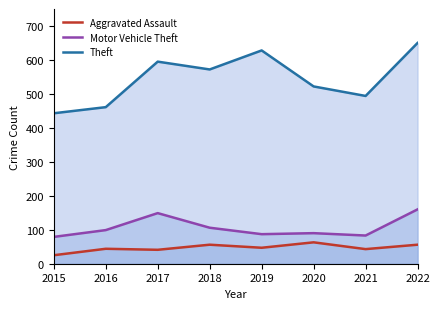

What is the difference between the second highest and second lowest values in the Motor Vehicle Theft series?

66